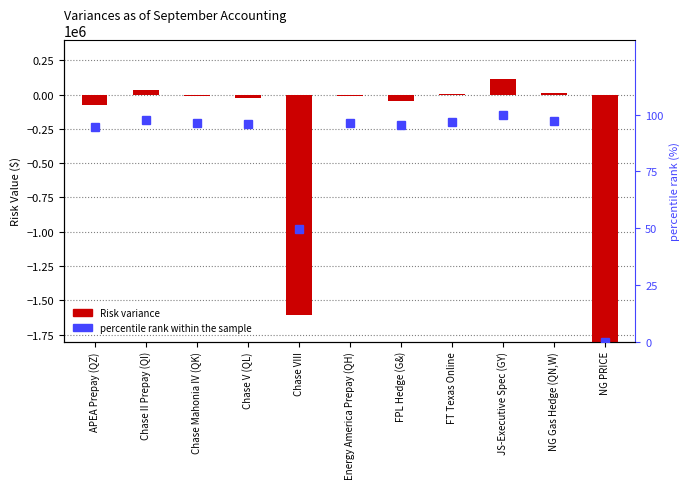

Does the chart contain stacked bars?

No